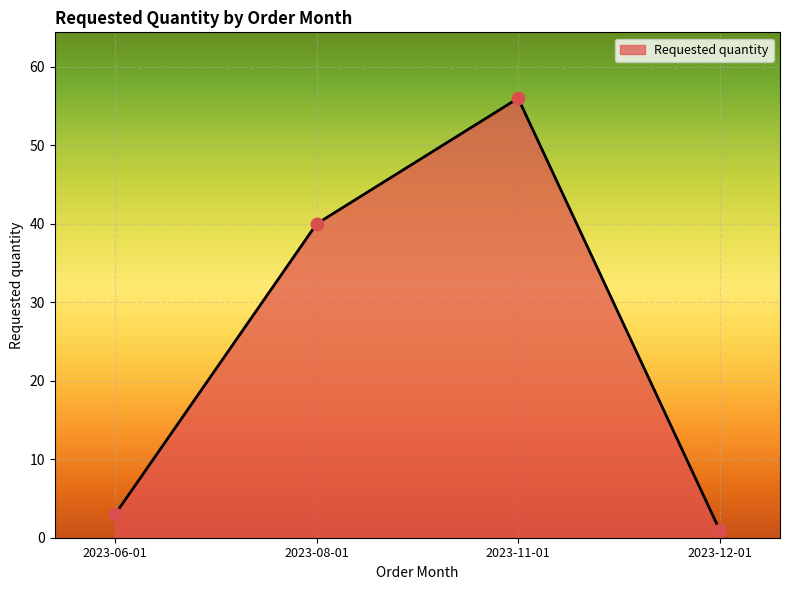

Between 2023-08-01 and 2023-06-01, which is larger?

2023-08-01